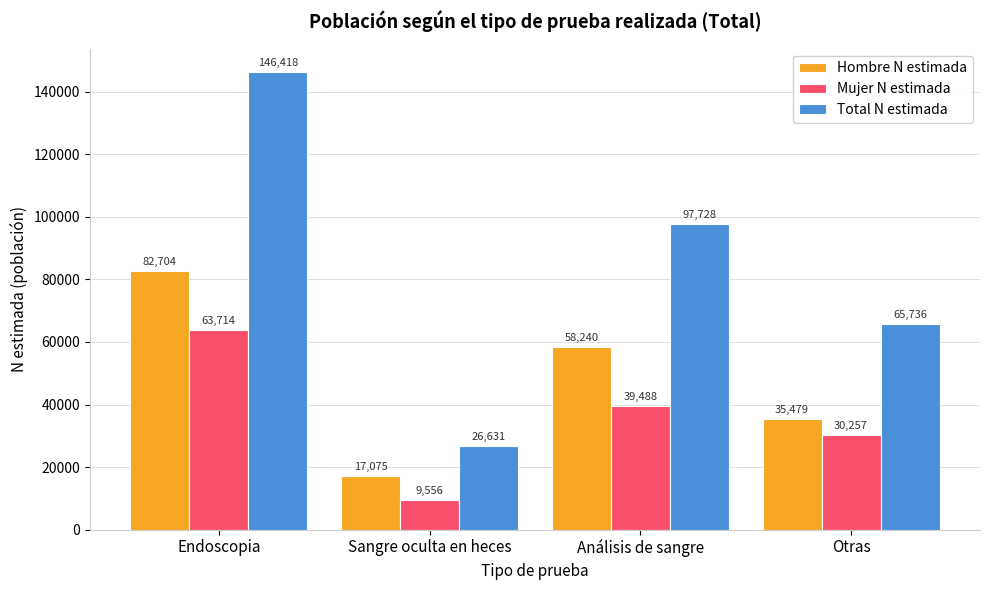

Which series has the largest total across all categories?

Total N estimada